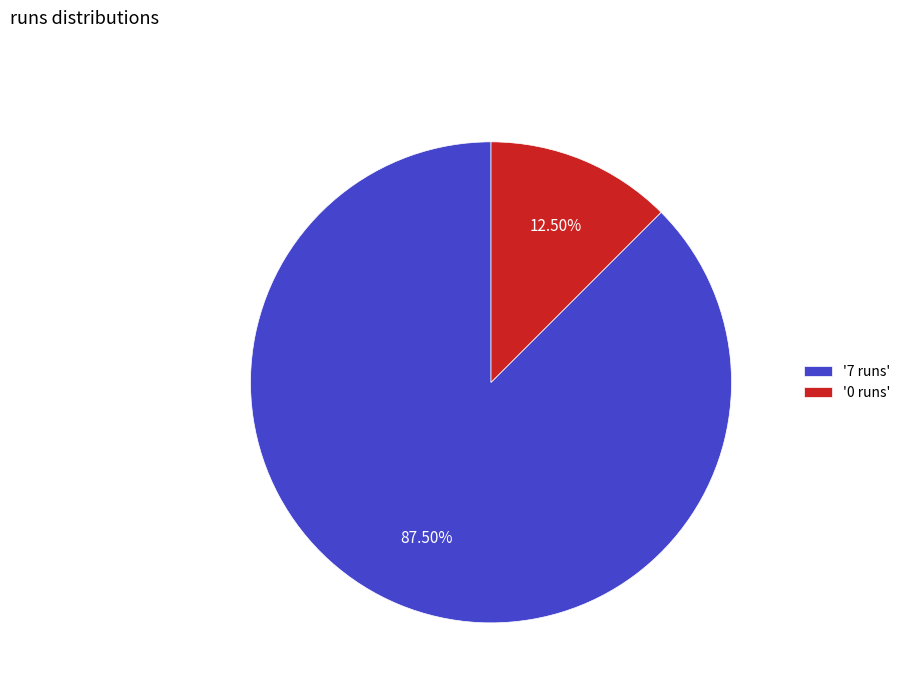

Which has a higher value, '0 runs' or '7 runs'?

'7 runs'